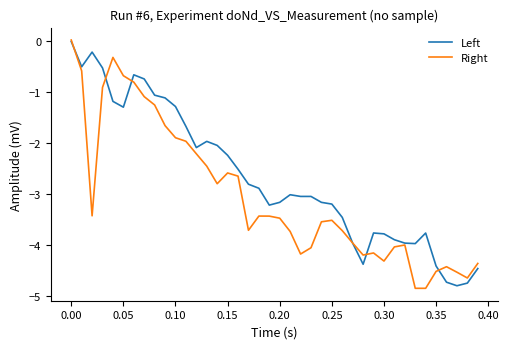

Rank the series by their average value, from lowest to highest.

Right, Left